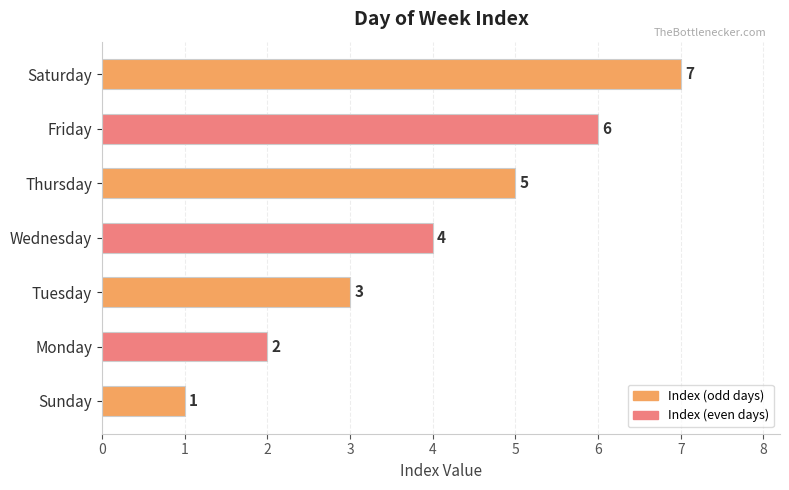

Between Saturday and Monday, which is larger?

Saturday